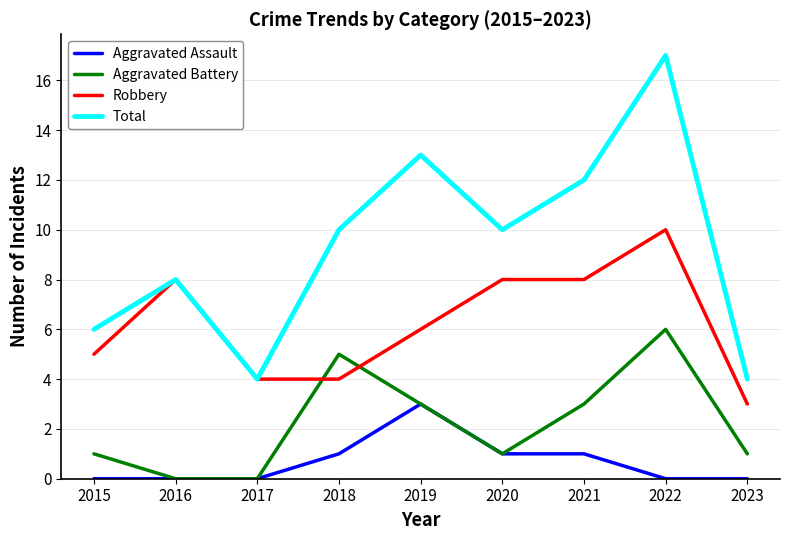

Reading left to right, list all the values displayed in this chart.

Aggravated Assault: 2015=0	2016=0	2017=0	2018=1	2019=3	2020=1	2021=1	2022=0	2023=0
Aggravated Battery: 2015=1	2016=0	2017=0	2018=5	2019=3	2020=1	2021=3	2022=6	2023=1
Robbery: 2015=5	2016=8	2017=4	2018=4	2019=6	2020=8	2021=8	2022=10	2023=3
Total: 2015=6	2016=8	2017=4	2018=10	2019=13	2020=10	2021=12	2022=17	2023=4